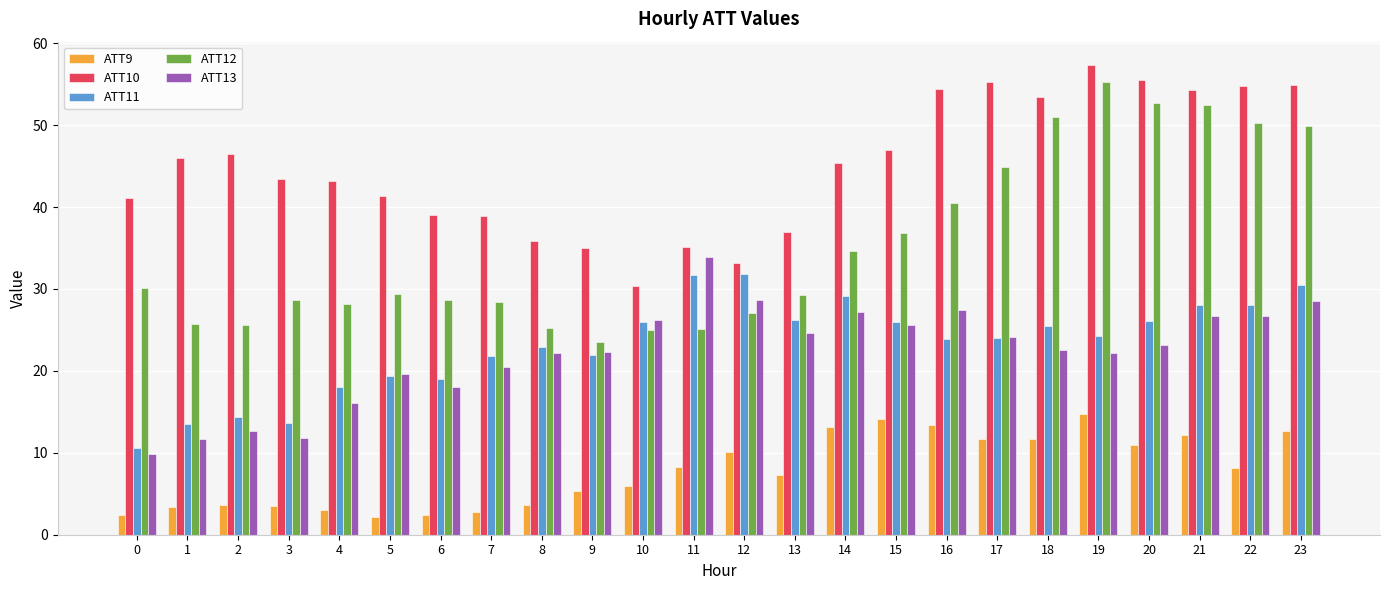

At how many categories does at least one series exceed 45?

12